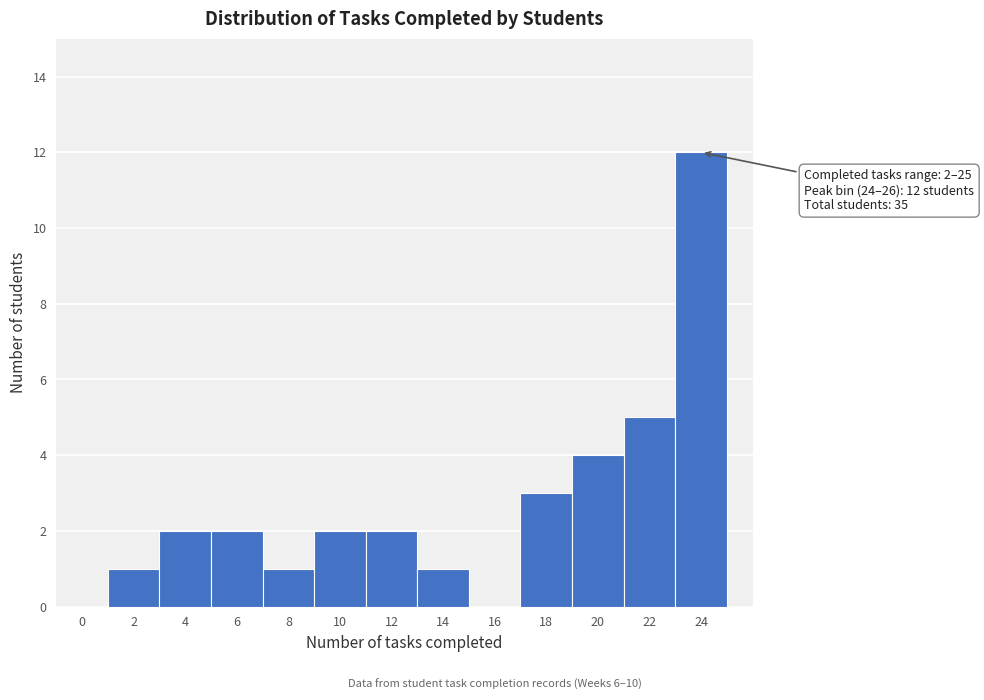

Reading left to right, transcribe all the data shown in this chart.

0=0	2=1	4=2	6=2	8=1	10=2	12=2	14=1	16=0	18=3	20=4	22=5	24=12